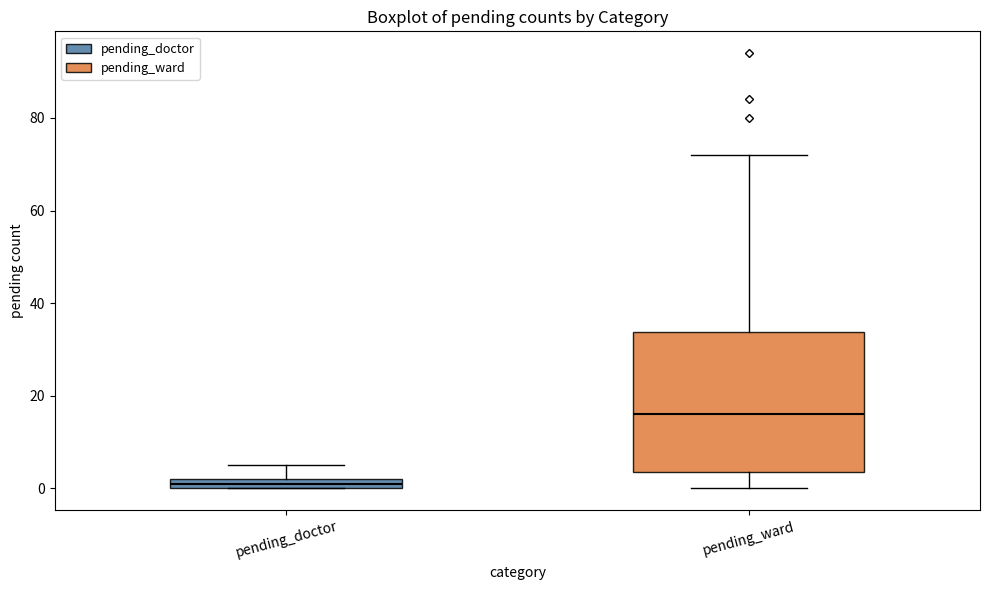

Comparing the boxes themselves (not the whiskers), which one is the tallest?

pending_ward